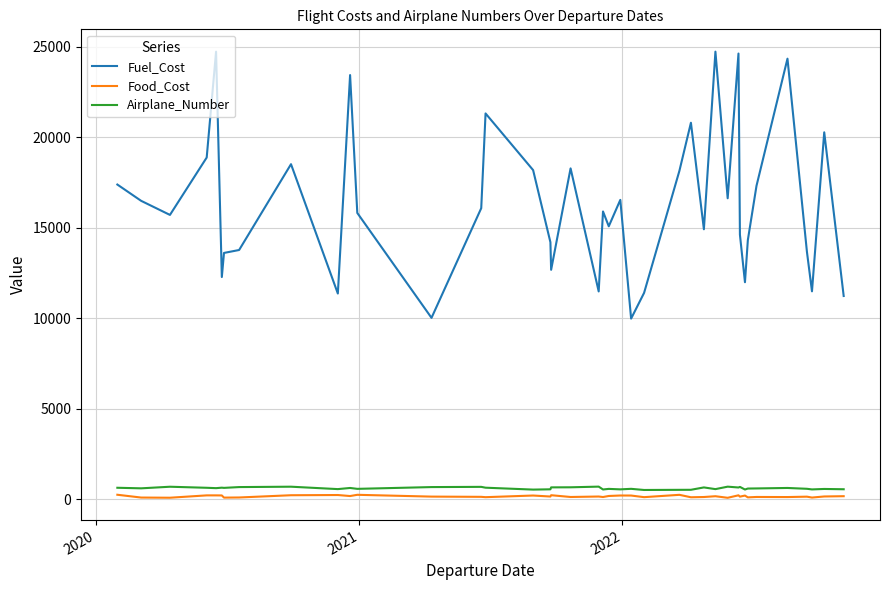

At how many categories does at least one series exceed 2087?

40